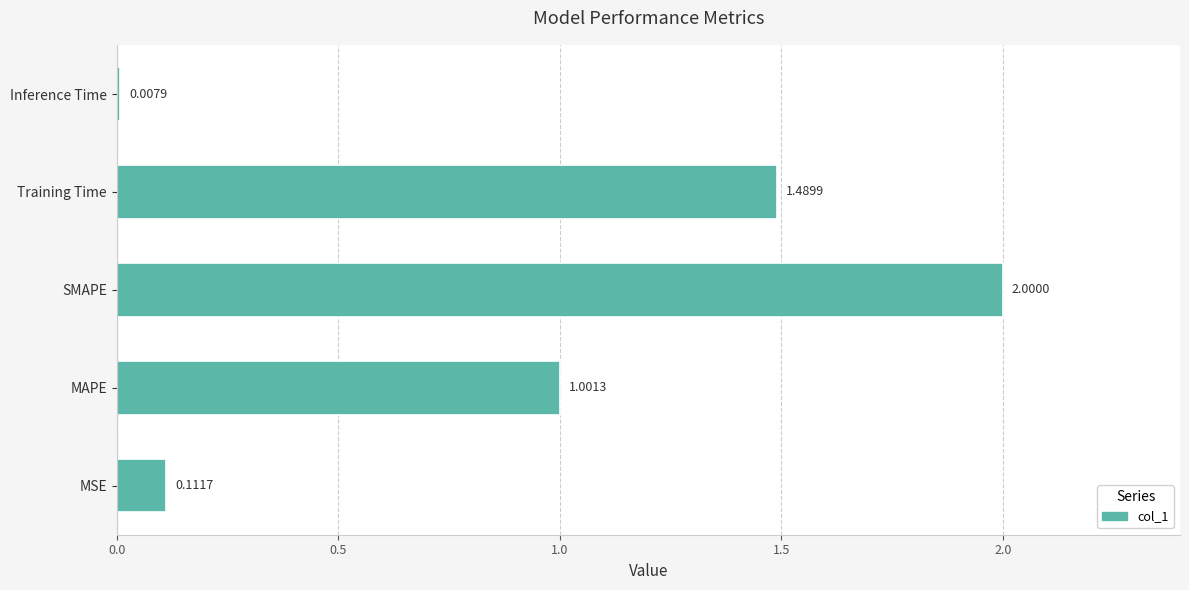

Which has a higher value, MSE or Inference Time?

MSE